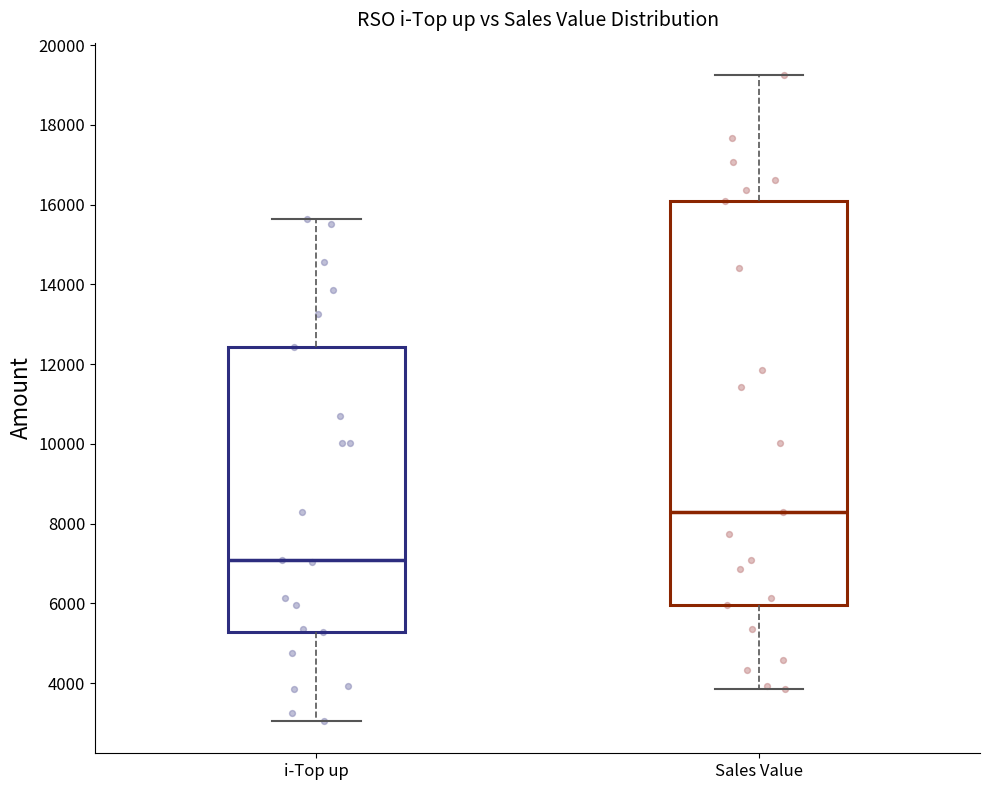

Reading left to right, read every box against the y-axis: the position of its median line, the range the box covers, and the ends of its whiskers. The values are not printed on the chart, so give them approximately, as read against the axis.

i-Top up: median 7000, box 5200 to 12400, whiskers 3000 to 15600
Sales Value: median 8200, box 6000 to 16000, whiskers 3800 to 19200